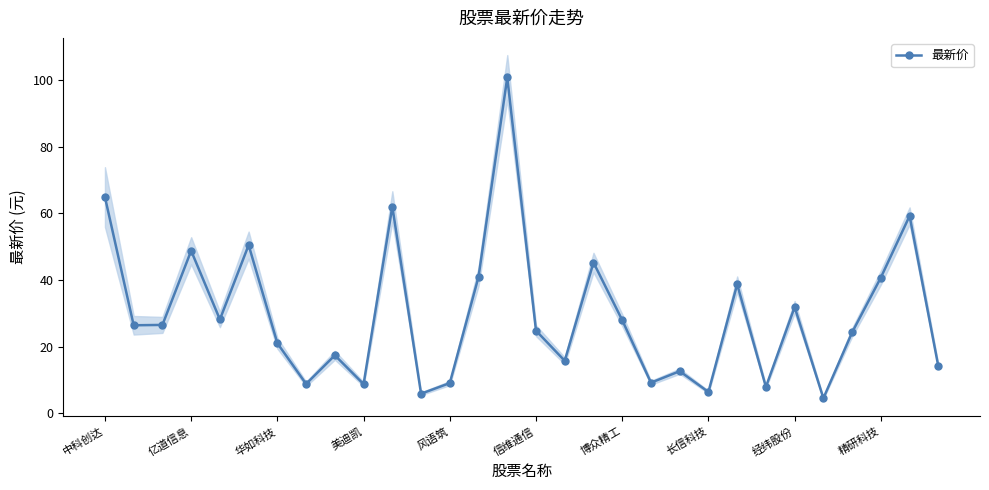

At which category does 最新价 reach its first local peak?

亿道信息